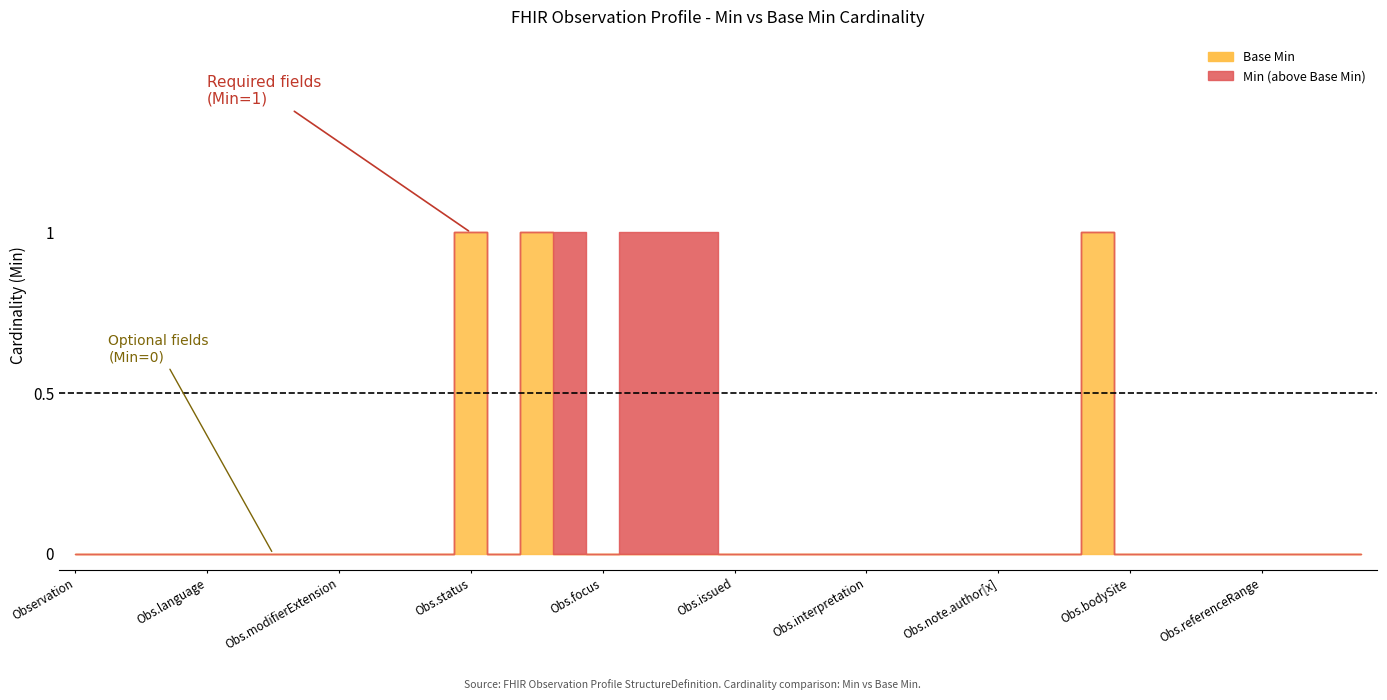

At how many categories does at least one series exceed 0?

7